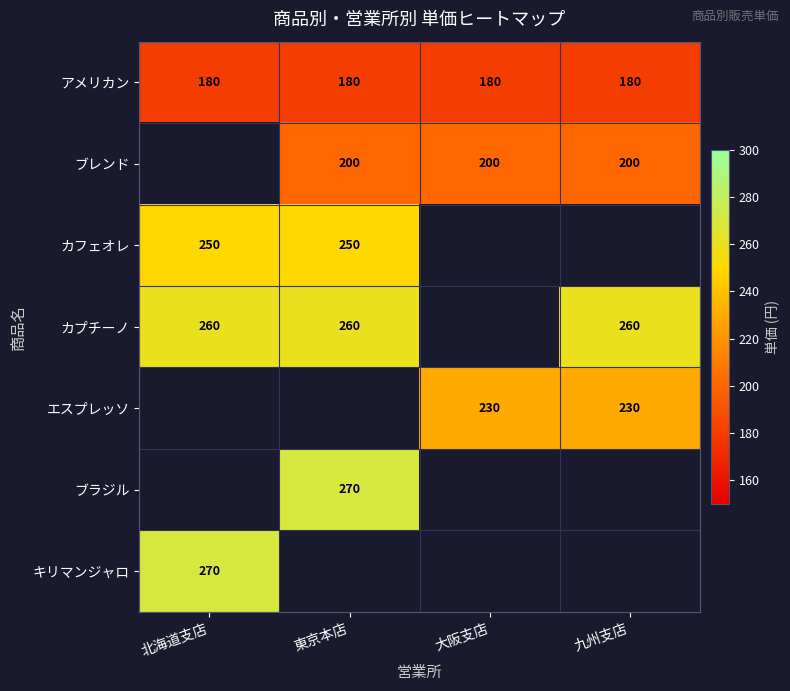

The ブレンド series shows 200 at 大阪支店. True or false?

True